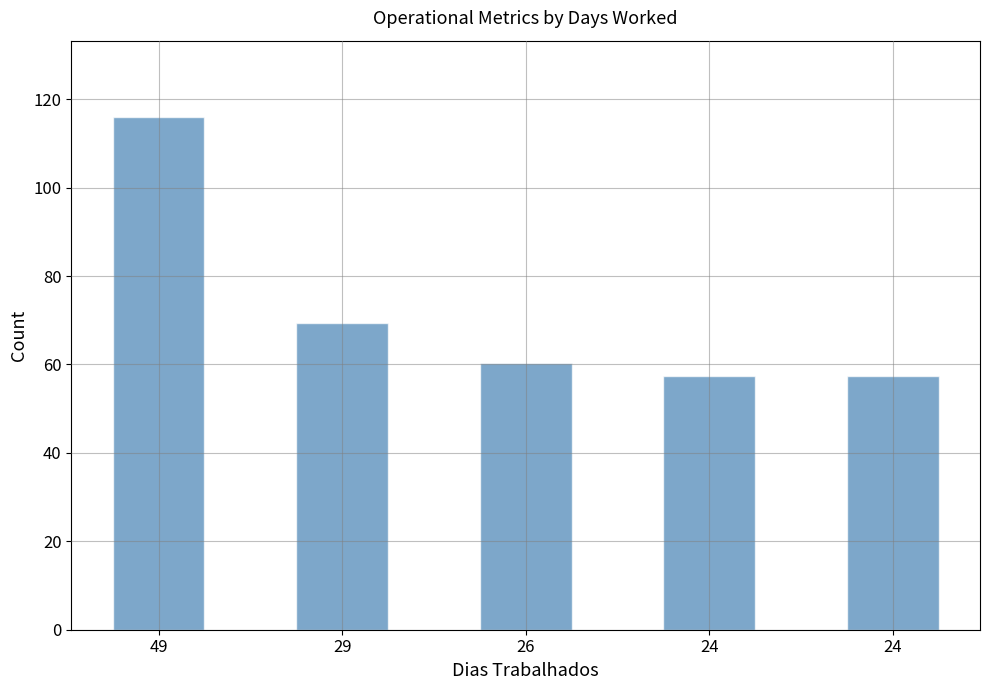

The chart shows a value of 35.7 at 49. True or false?

False